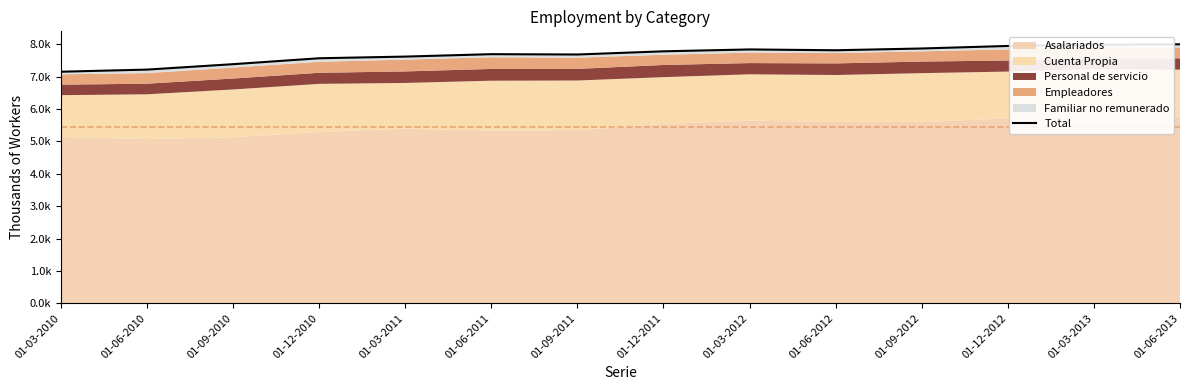

Reading left to right, transcribe all the data shown in this chart.

7156.2	7221.6	7389.5	7572.3	7623.9	7698.5	7688.4	7786.9	7844.8	7819.5	7874.1	7952.3	7990.7	8004.2